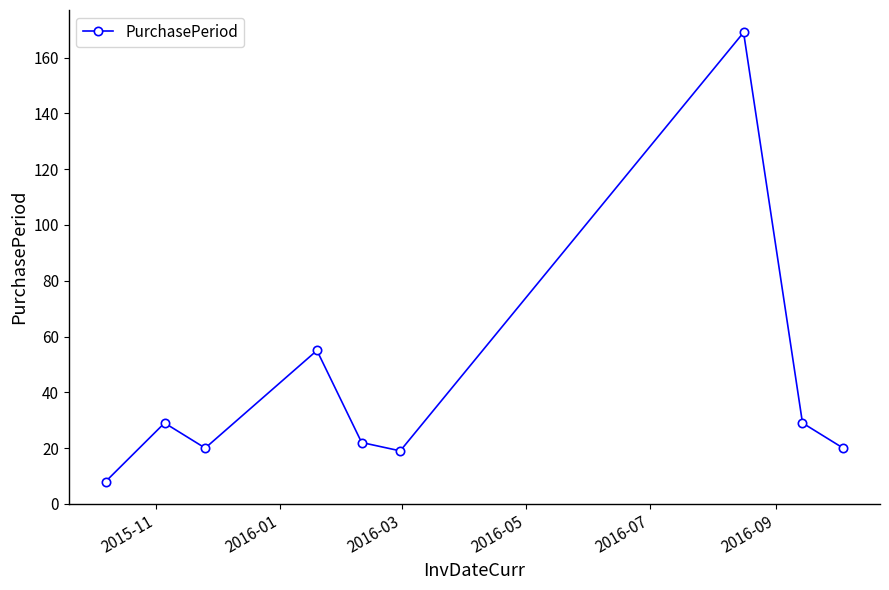

How many lines are shown in the chart?

1